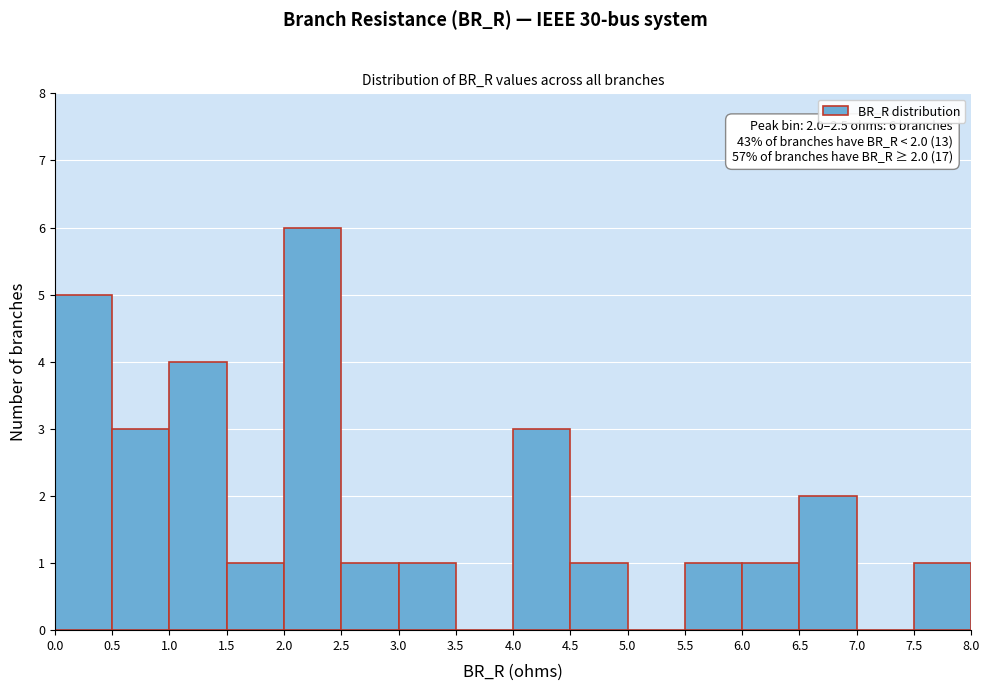

Over which range of the x-axis is the bar tallest?

2.0 to 2.5